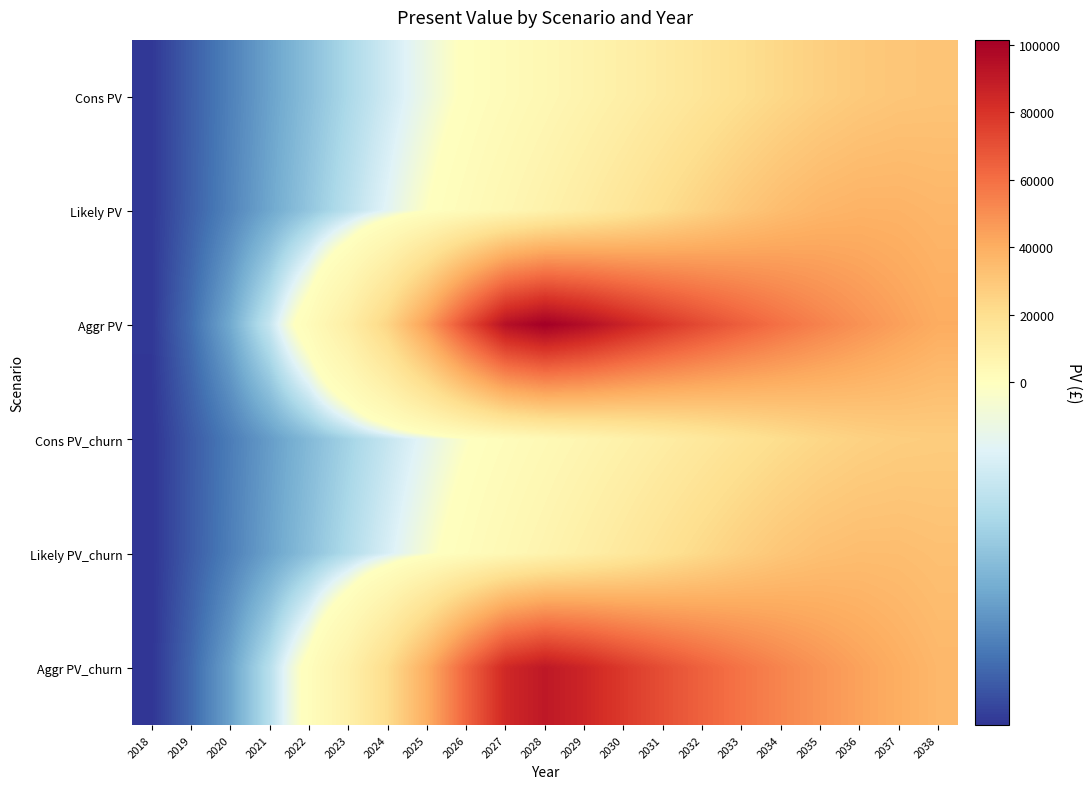

At which category does the chart reach its minimum across all series?

2018